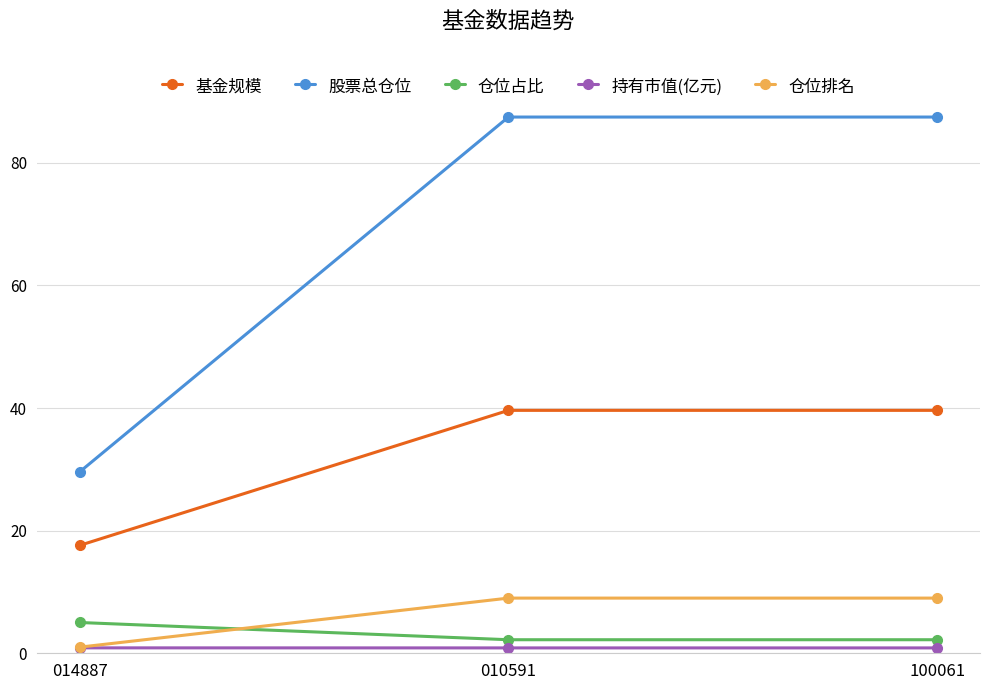

What is the spread (max minus min) of values at 014887?

28.7